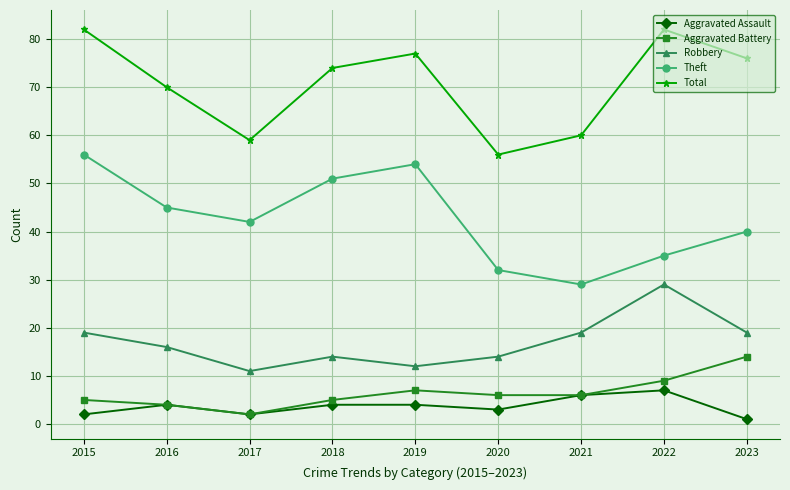

True or false: Robbery and Theft intersect in this chart.

False